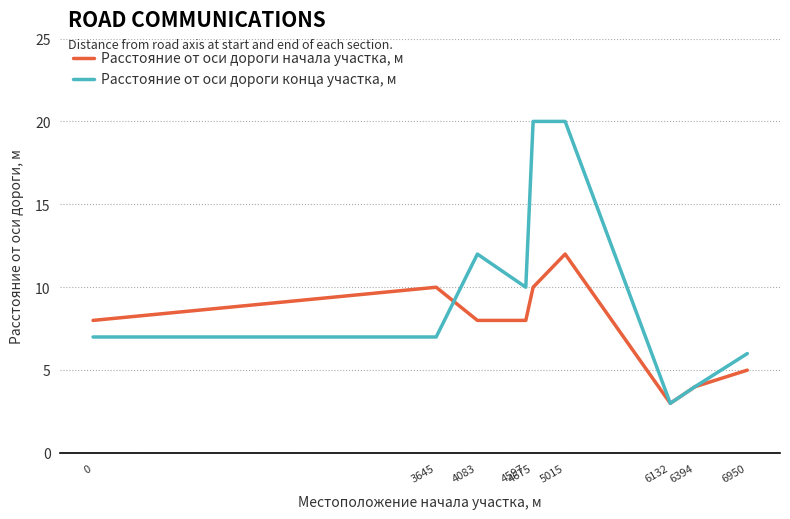

What is the lowest value of the Расстояние от оси дороги начала участка, м series?

3